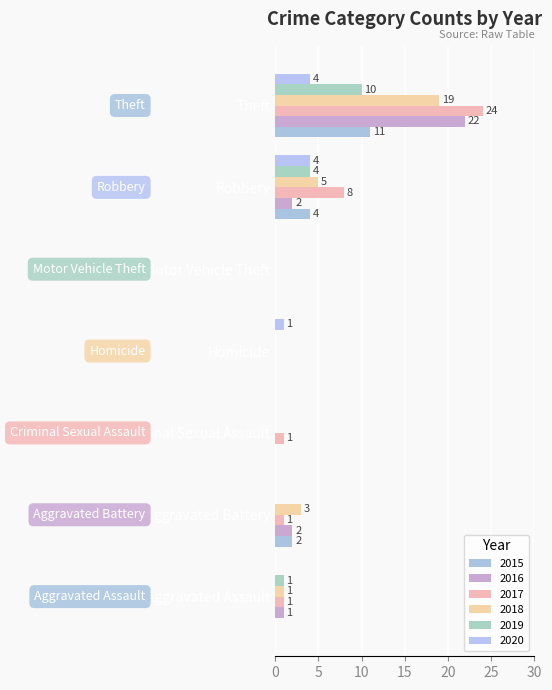

Which series has the widest spread of values?

2017